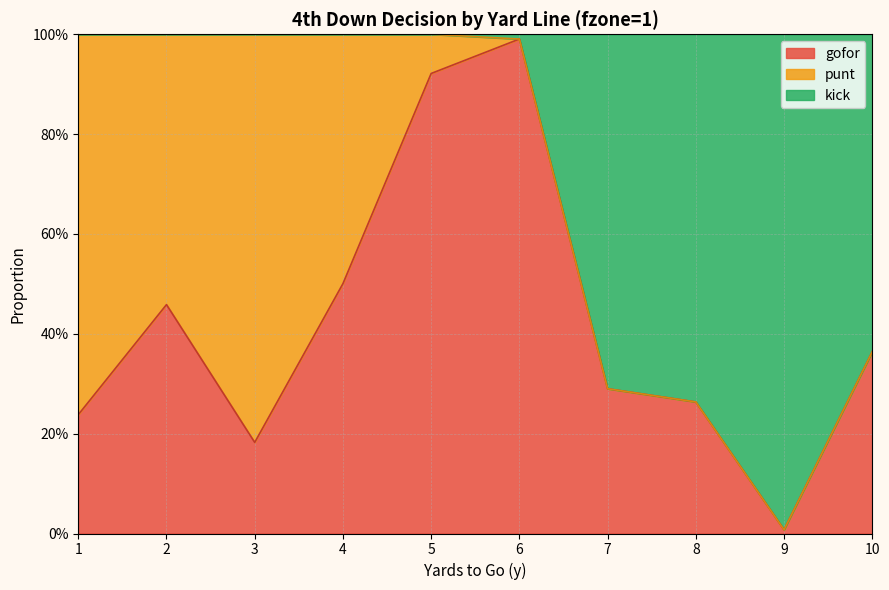

Which series changed the most between 6 and 9?

gofor